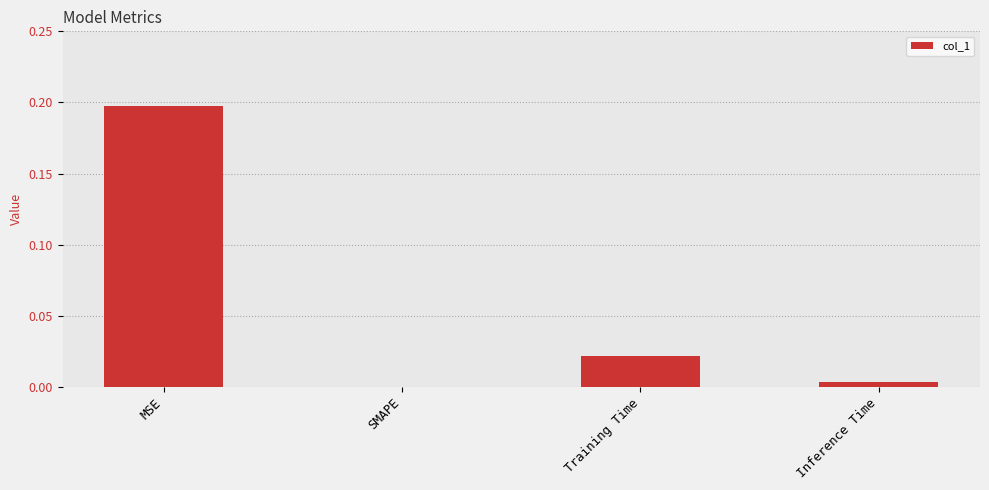

What is the average value?

0.1